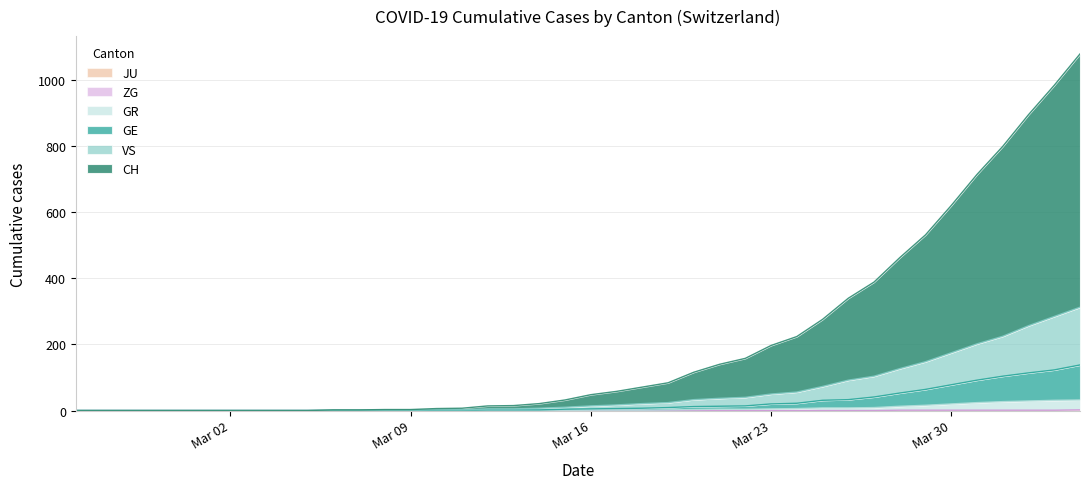

Does the chart display data point markers on the line(s)?

No